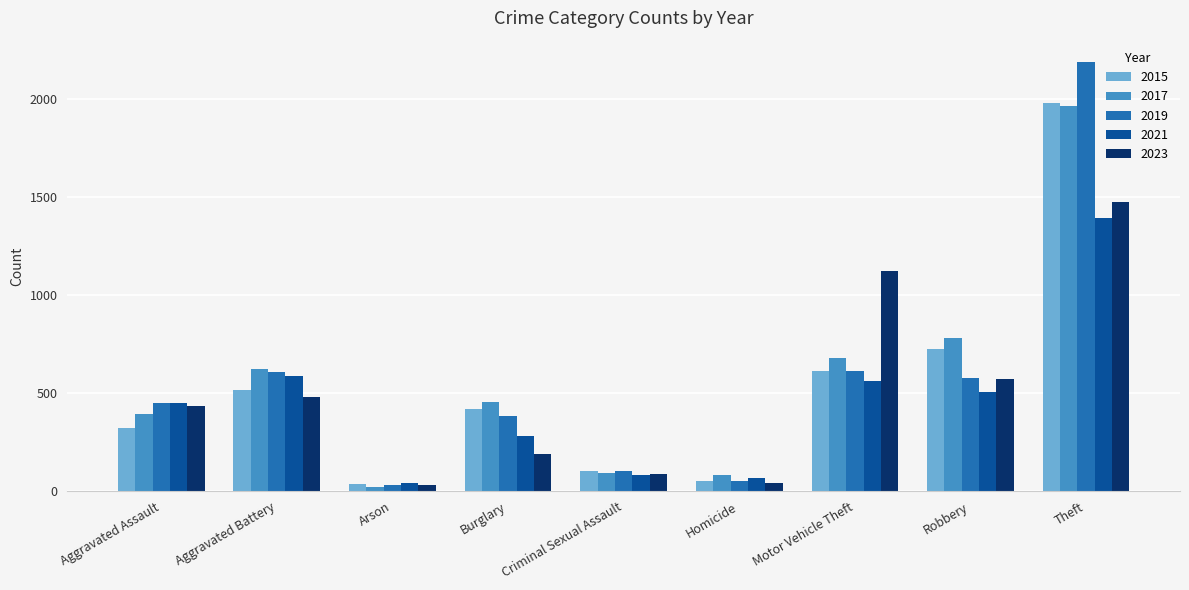

How many bars are there in total?

45